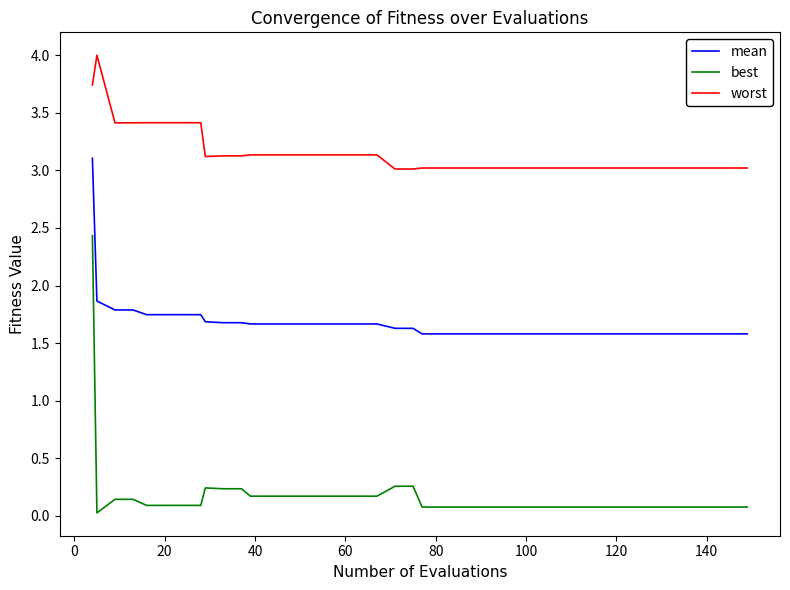

Does the chart display data point markers on the line(s)?

No